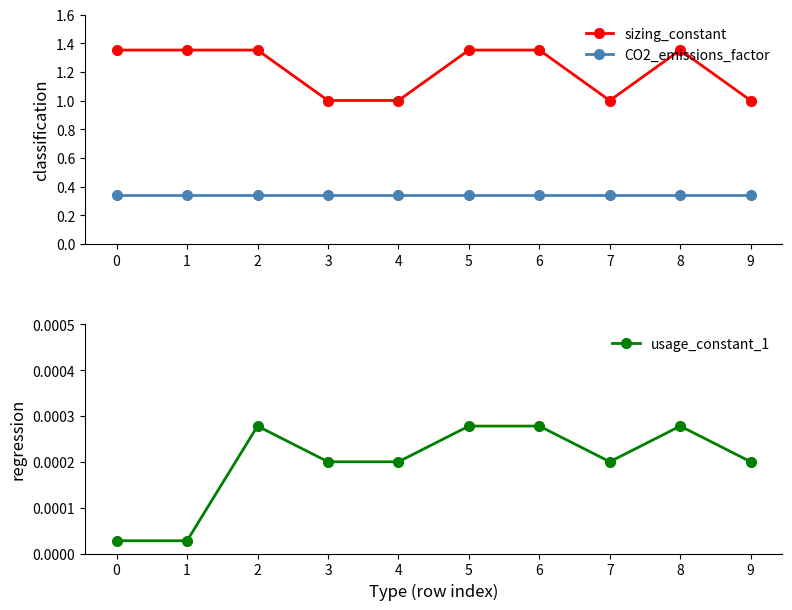

How many interior local peaks does the usage_constant_1 series have?

2